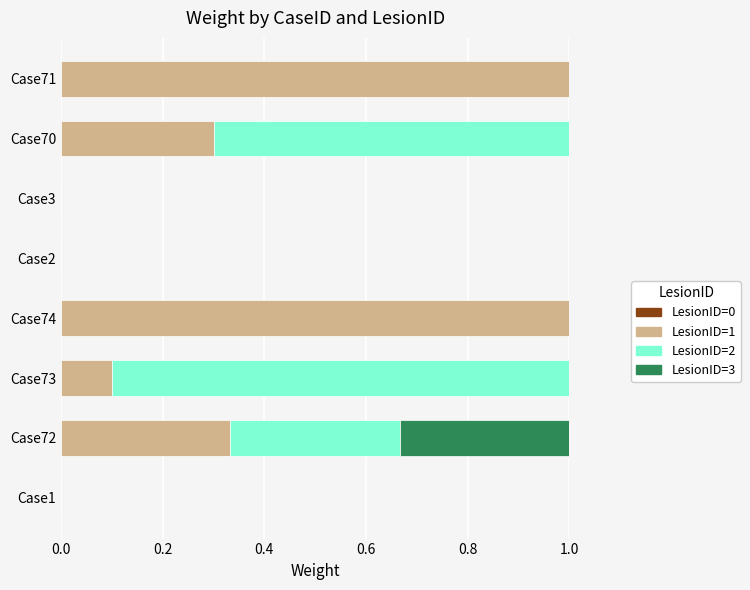

The value of LesionID=1 at Case1 is 0.0. True or false?

True